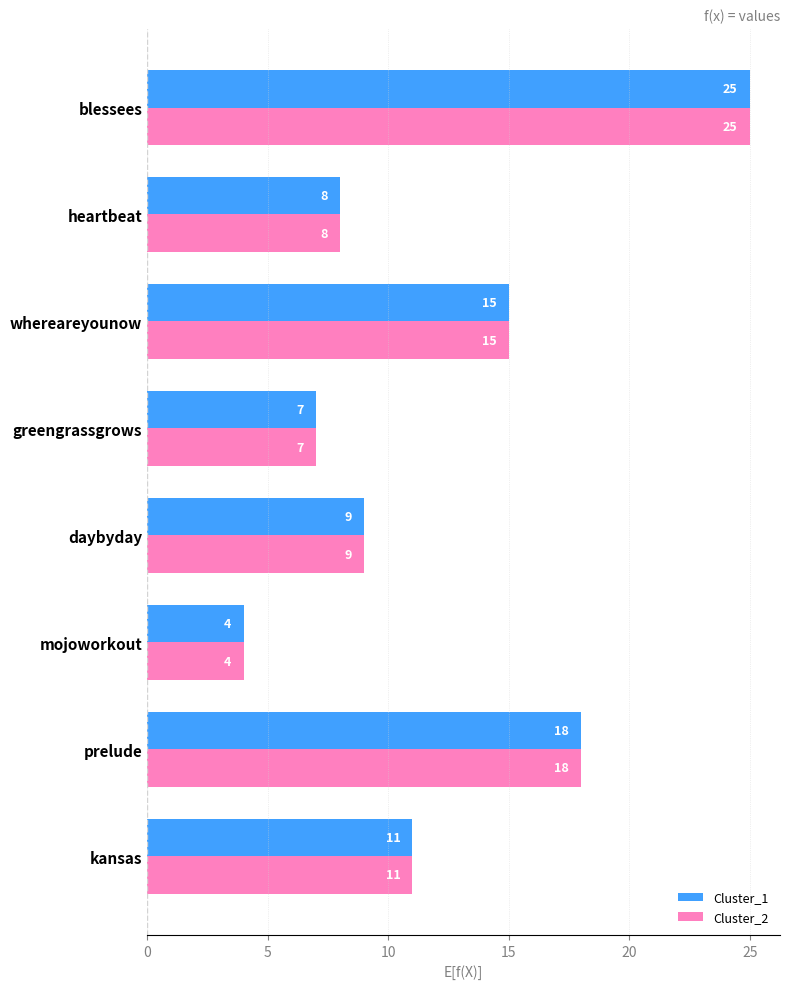

Which label corresponds to the largest value in the chart?

blessees